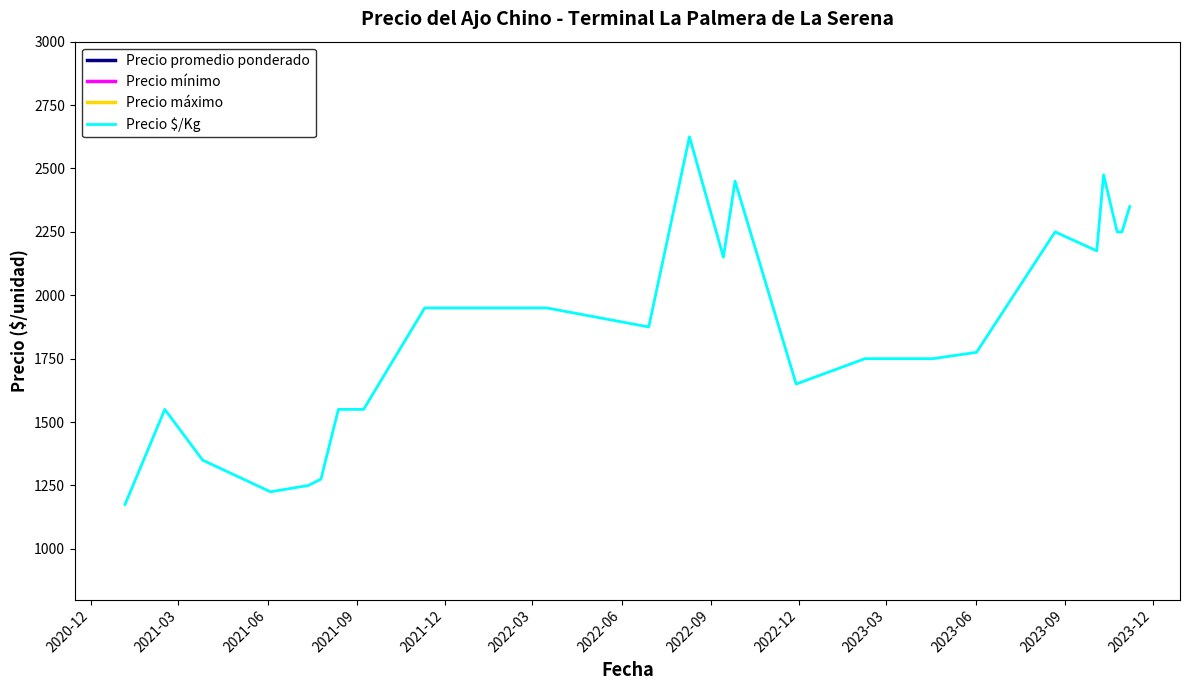

What is the highest value of the Precio $/Kg series?

2625